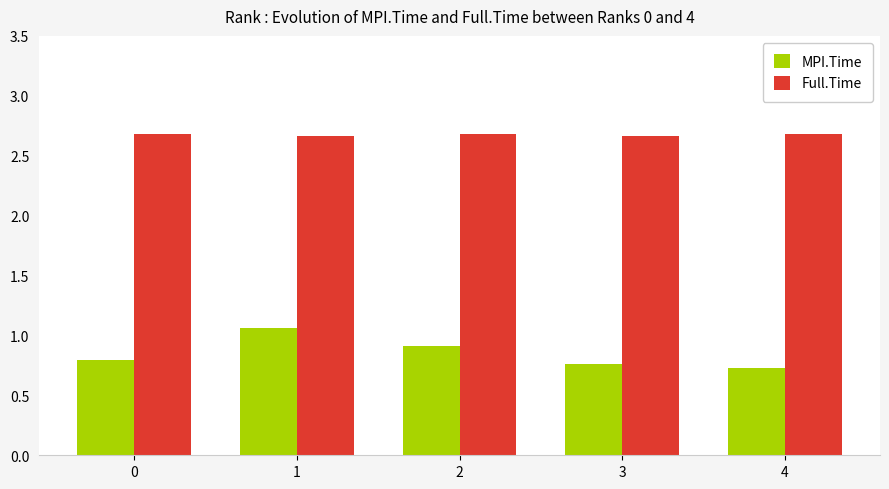

Between 1 and 2, which series saw the biggest shift?

MPI.Time